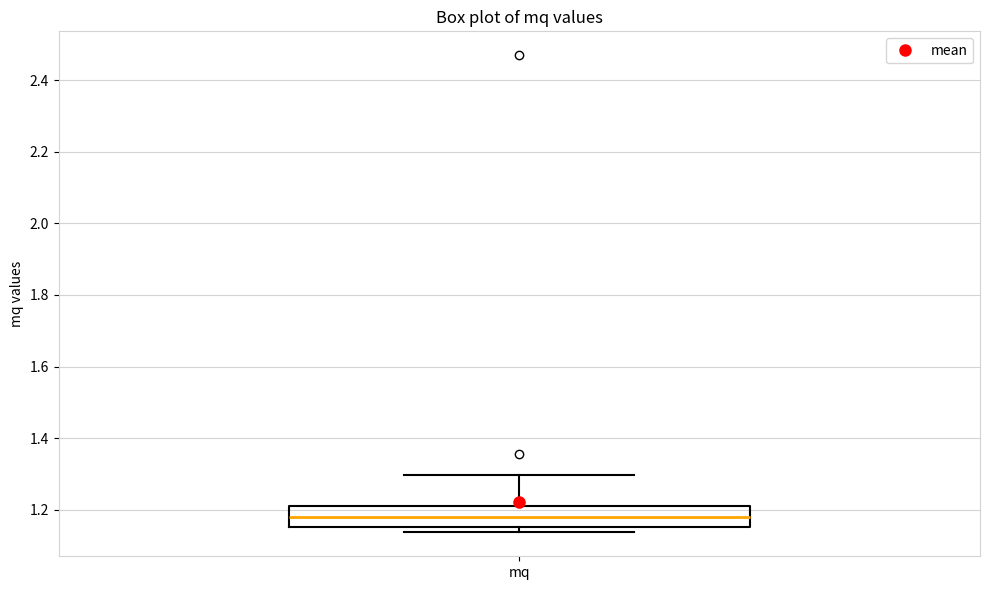

Read this box plot against the y-axis: the position of the median line, the range covered by the box, and the ends of both whiskers. The values are not printed on the chart, so give them approximately, as read against the axis.

median 1.18, box 1.16 to 1.22, whiskers 1.14 to 1.30